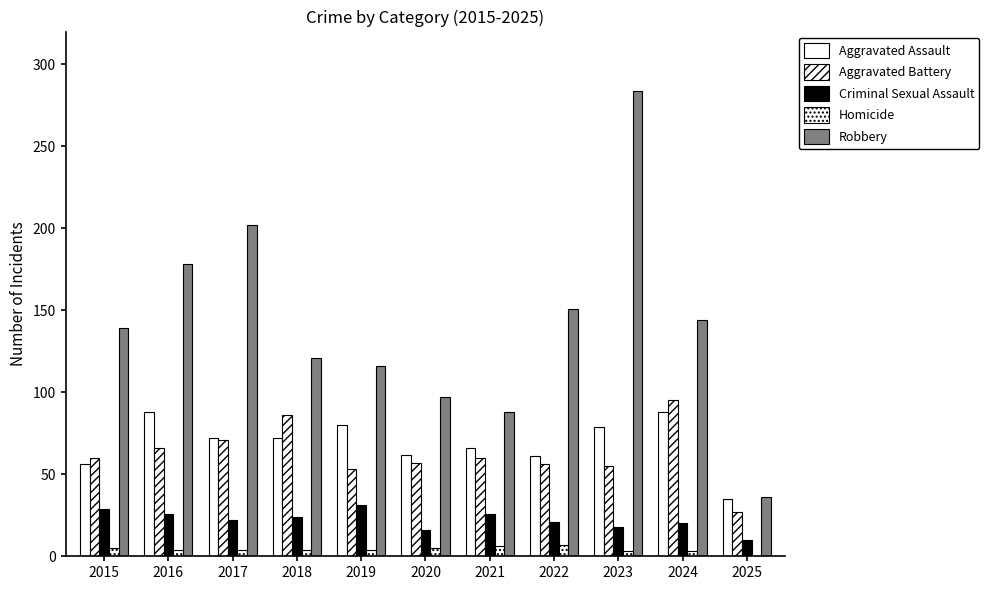

Reading left to right, what are all the values shown in this chart?

Aggravated Assault: 56	88	72	72	80	62	66	61	79	88	35
Aggravated Battery: 60	66	71	86	53	57	60	56	55	95	27
Criminal Sexual Assault: 29	26	22	24	31	16	26	21	18	20	10
Homicide: 5	4	4	4	4	5	6	7	3	3	0
Robbery: 139	178	202	121	116	97	88	151	284	144	36